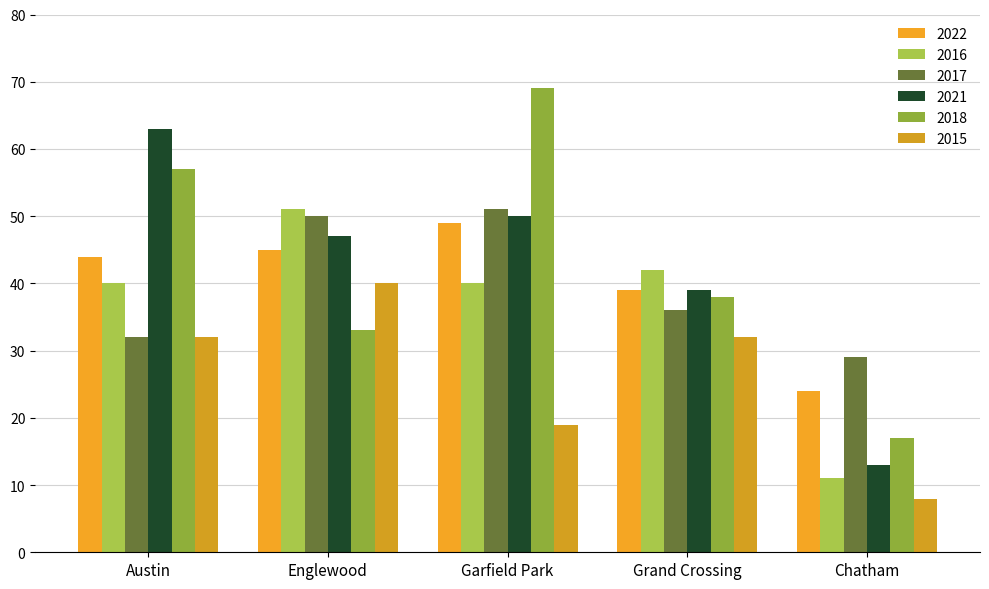

Which series changed the most between Englewood and Garfield Park?

2018